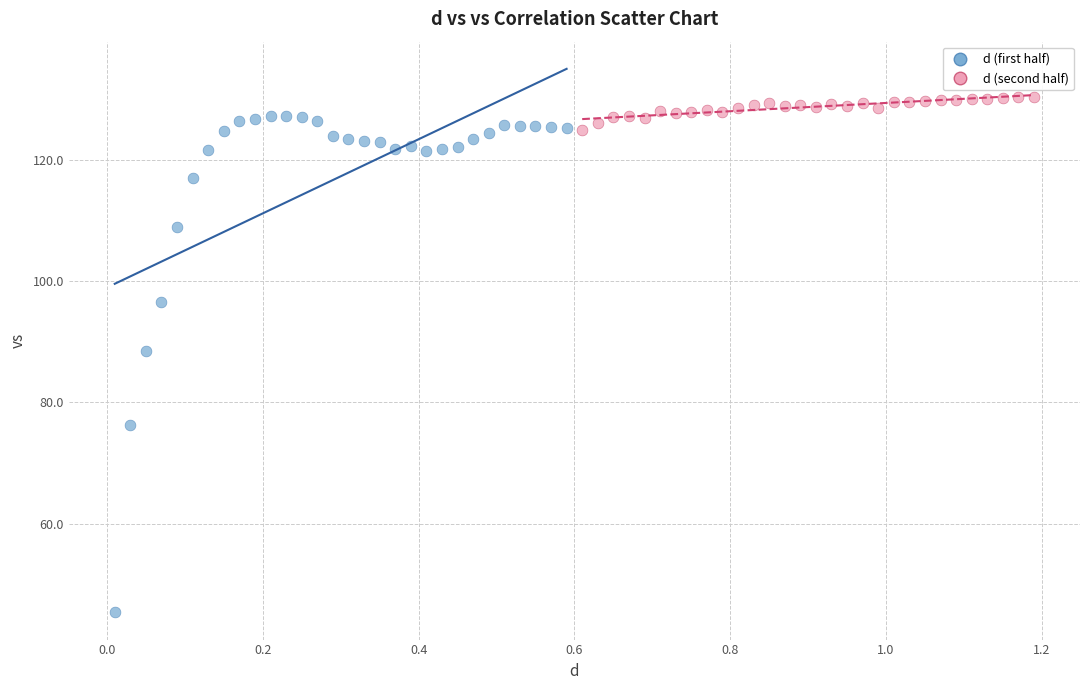

Which series contains the lowest Y value?

d (first half)